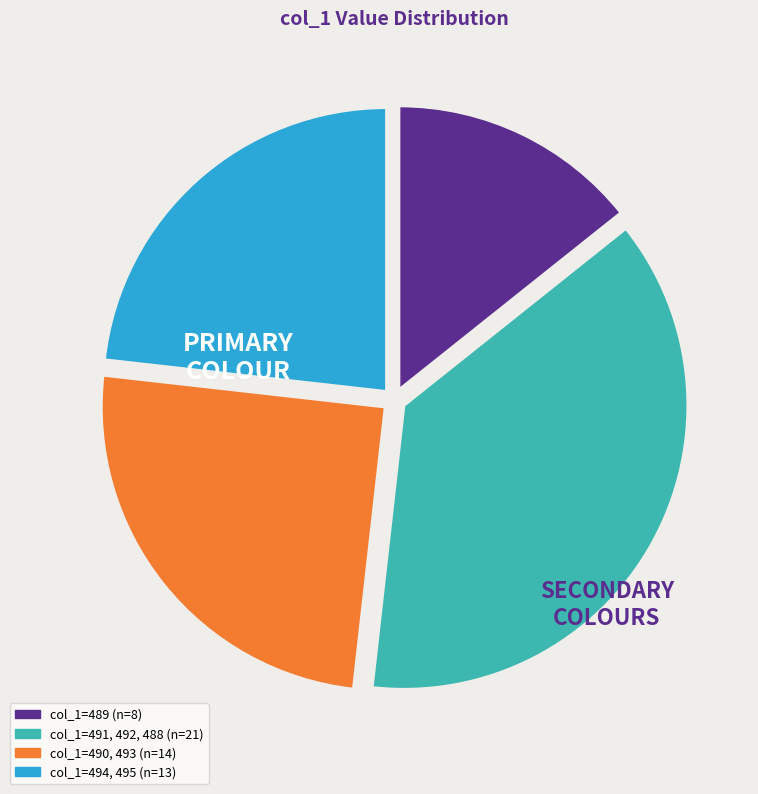

Does any single category account for the majority?

No